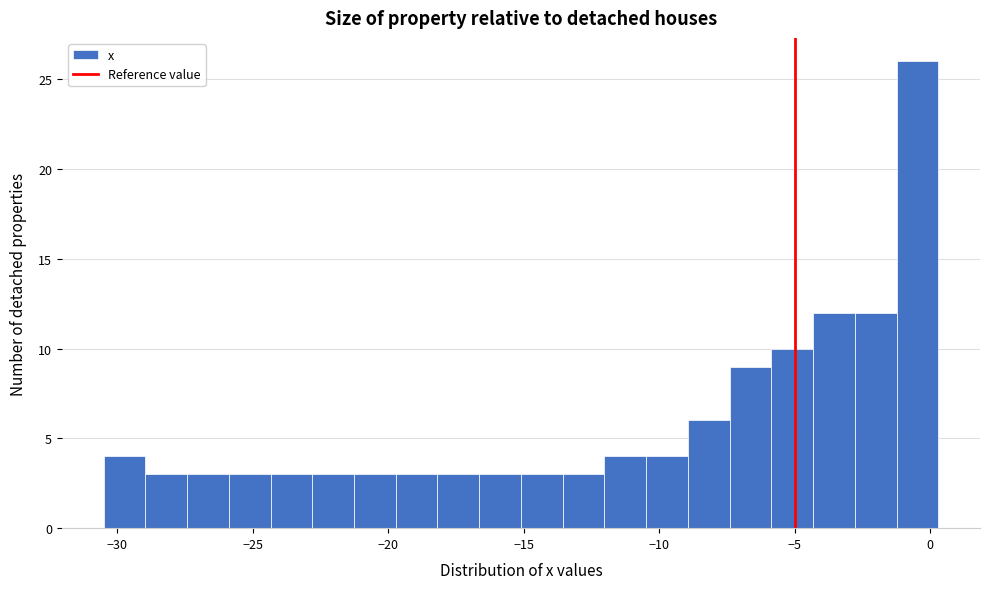

Read against the x-axis, roughly where is the centre of the tallest bar?

-0.5